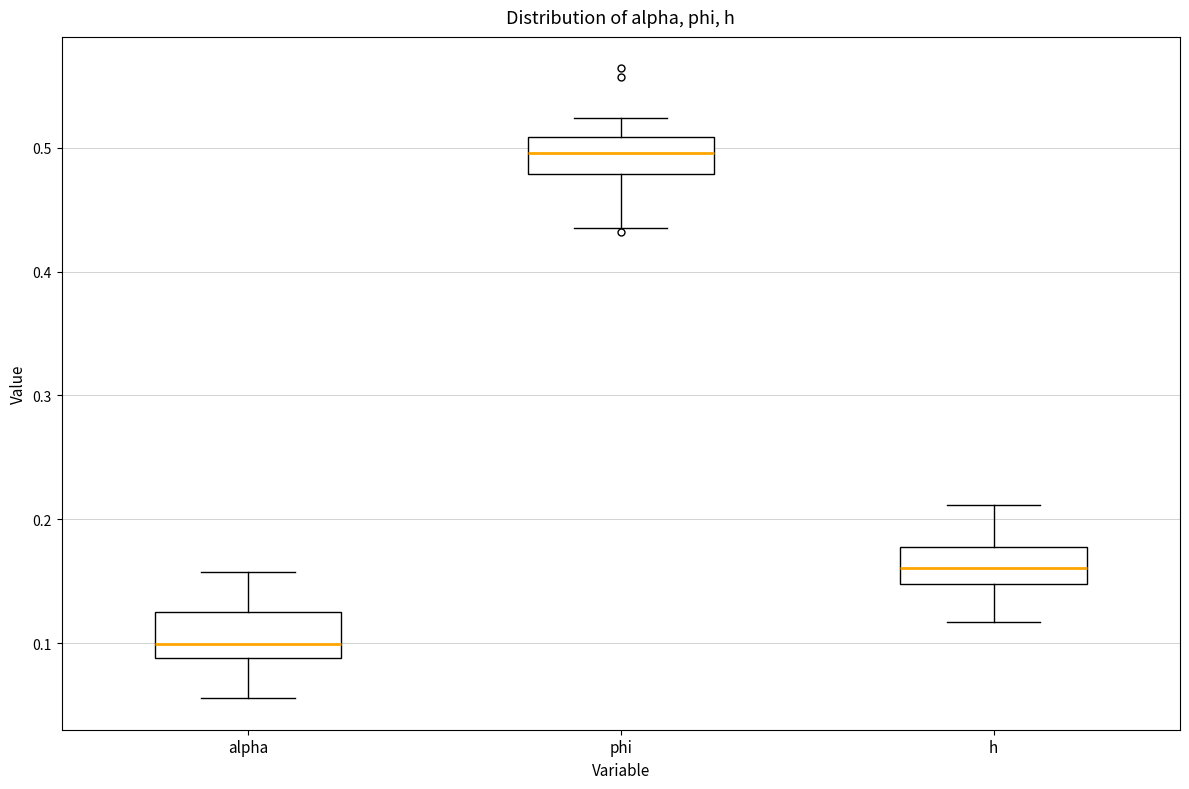

Reading left to right, read every box against the y-axis: the position of its median line, the range the box covers, and the ends of its whiskers. The values are not printed on the chart, so give them approximately, as read against the axis.

alpha: median 0.10, box 0.09 to 0.13, whiskers 0.06 to 0.16
phi: median 0.50, box 0.48 to 0.51, whiskers 0.43 to 0.52
h: median 0.16, box 0.15 to 0.18, whiskers 0.12 to 0.21